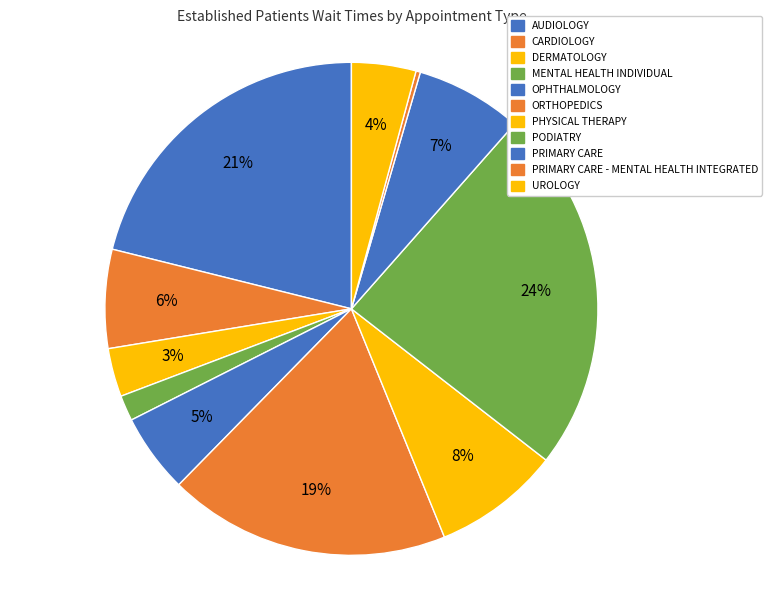

How many segments does this pie chart have?

11